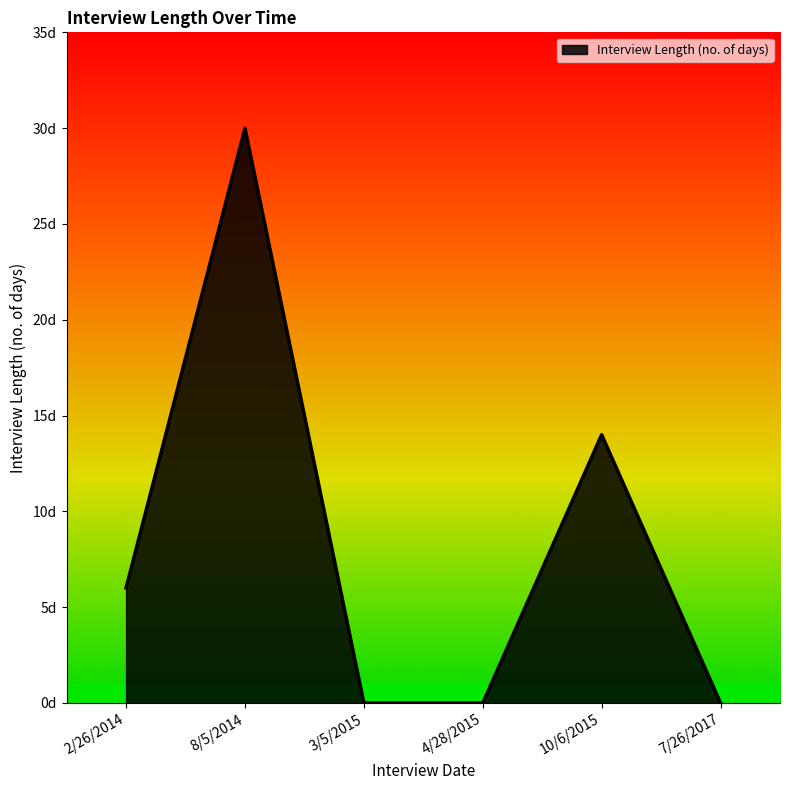

Does the chart have visible grid lines?

No